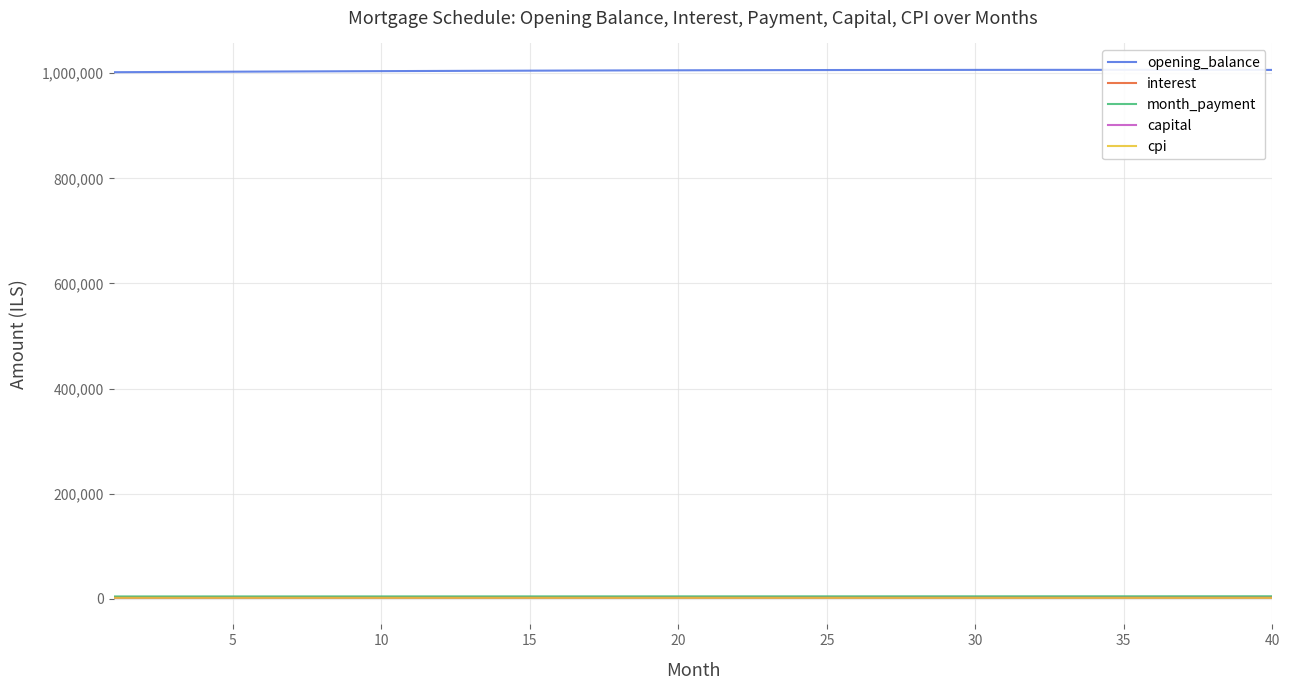

What is the minimum value shown in the chart?

1576.7